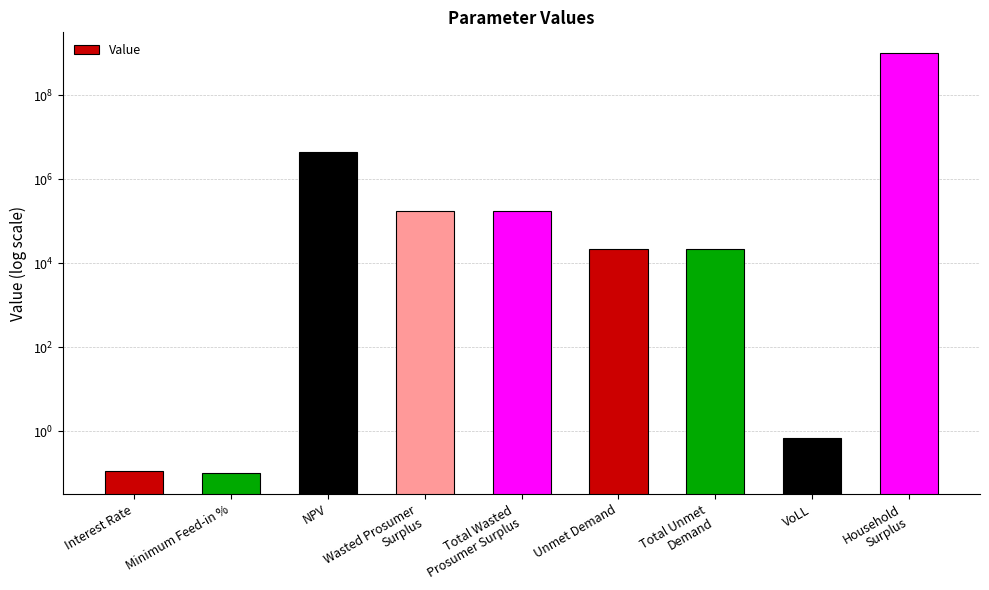

Reading left to right, what are all the values shown in this chart?

0.1	0.1	4586270.8	173398.7	173398.7	21782.6	21782.6	0.7	1010192284.3